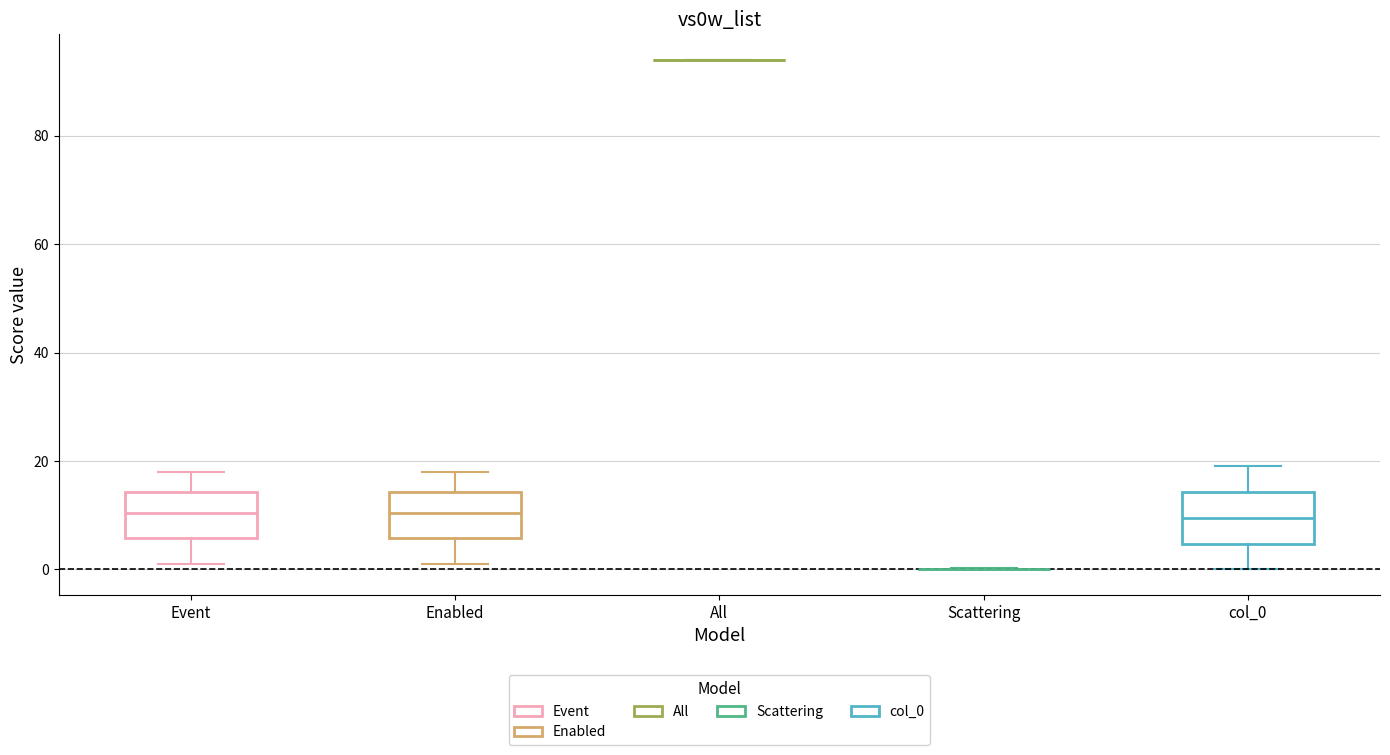

Where does the upper whisker of the box for Enabled end on the y-axis? The values are not printed on the chart, so give them approximately, as read against the axis.

18